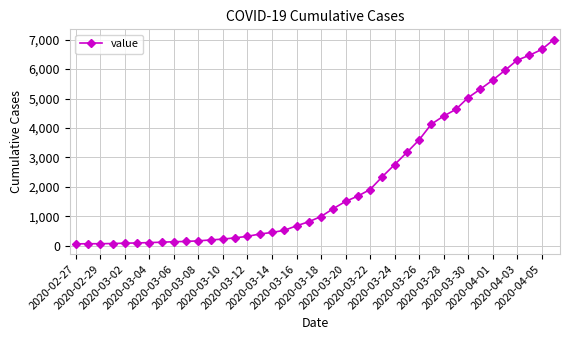

What is the maximum value shown in the chart?

7004